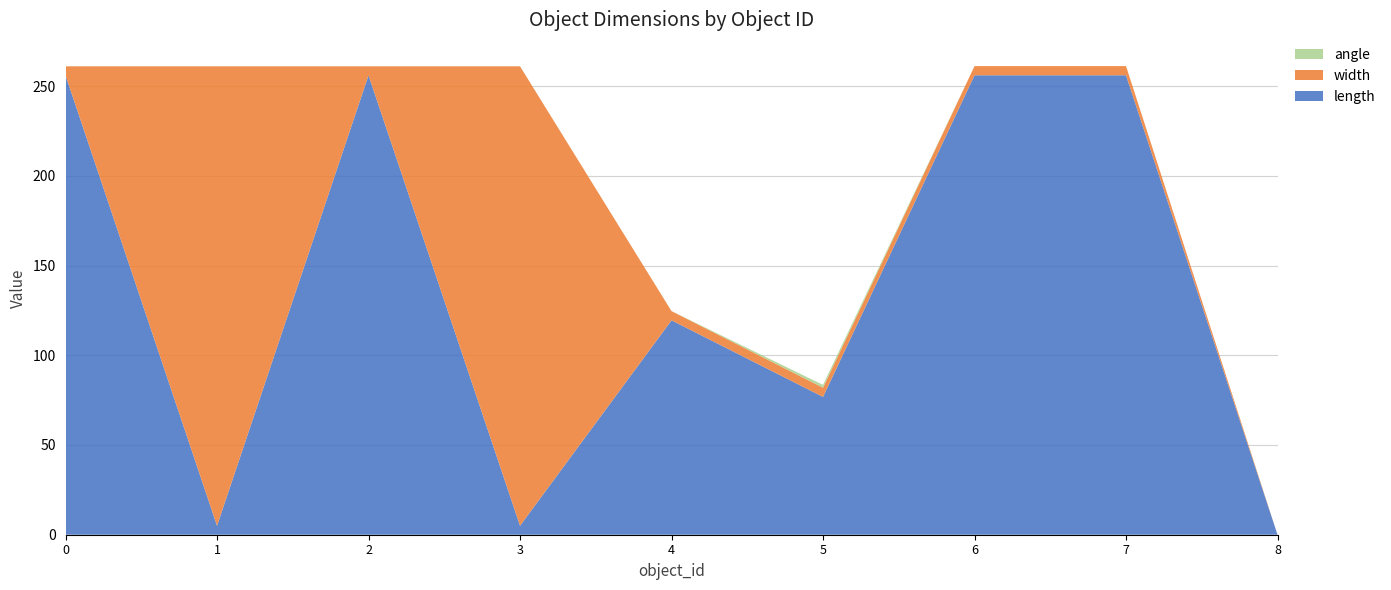

Reading left to right, transcribe all the data shown in this chart.

length: 256.0	5.0	256.0	5.0	119.5	76.8	256.0	256.0	0.0
width: 5.0	256.0	5.0	256.0	5.1	5.1	5.1	5.1	0.0
angle: 0.0	0.0	0.0	0.0	0.0	1.6	0.0	0.0	0.0